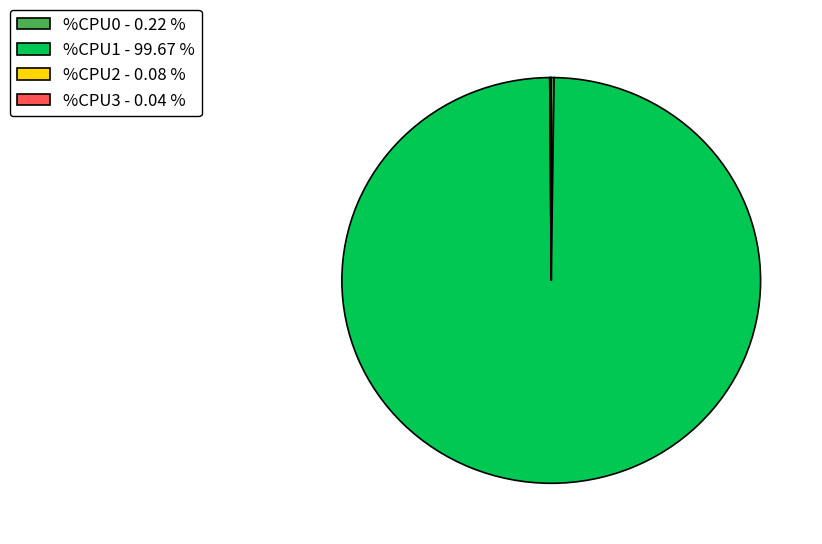

Does any single category account for the majority?

Yes